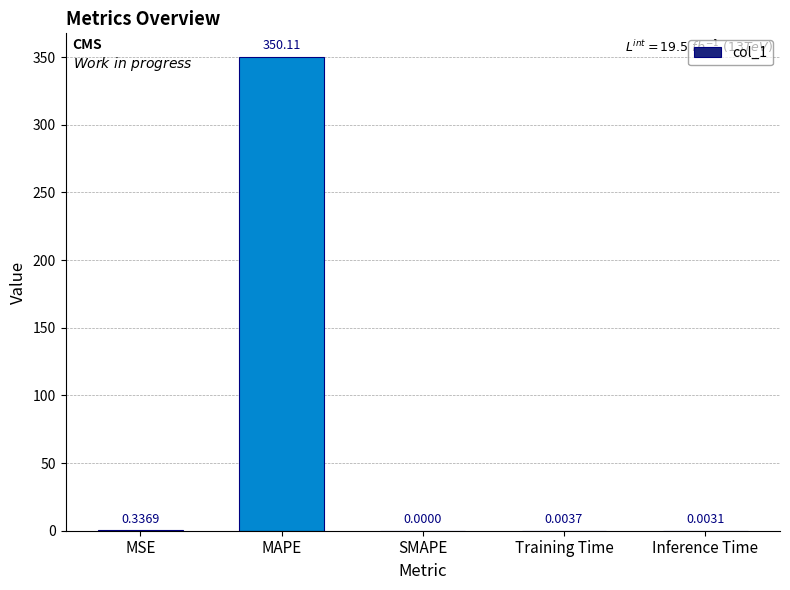

Which label corresponds to the largest value in the chart?

MAPE